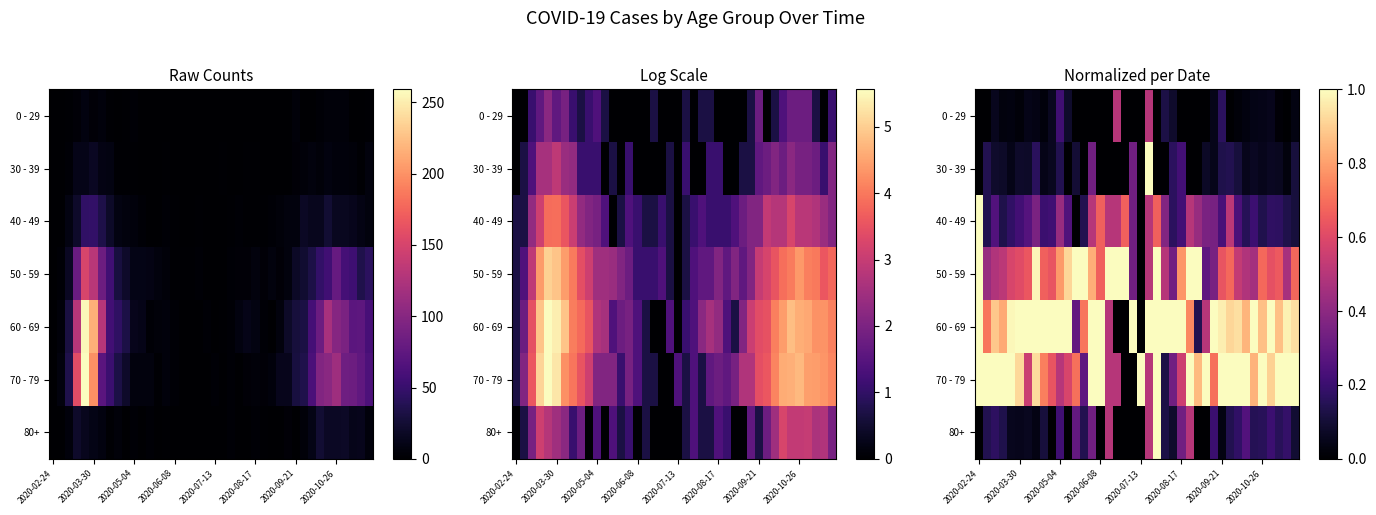

What is the difference between the highest and lowest values at 18?

1.0